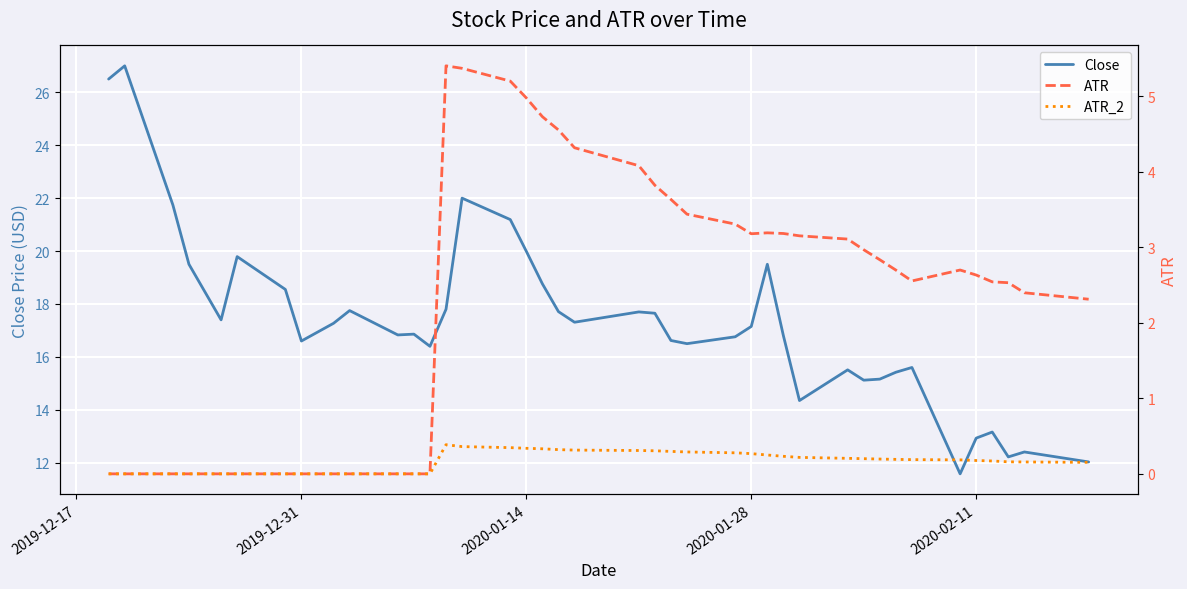

How many series are shown in this chart?

3